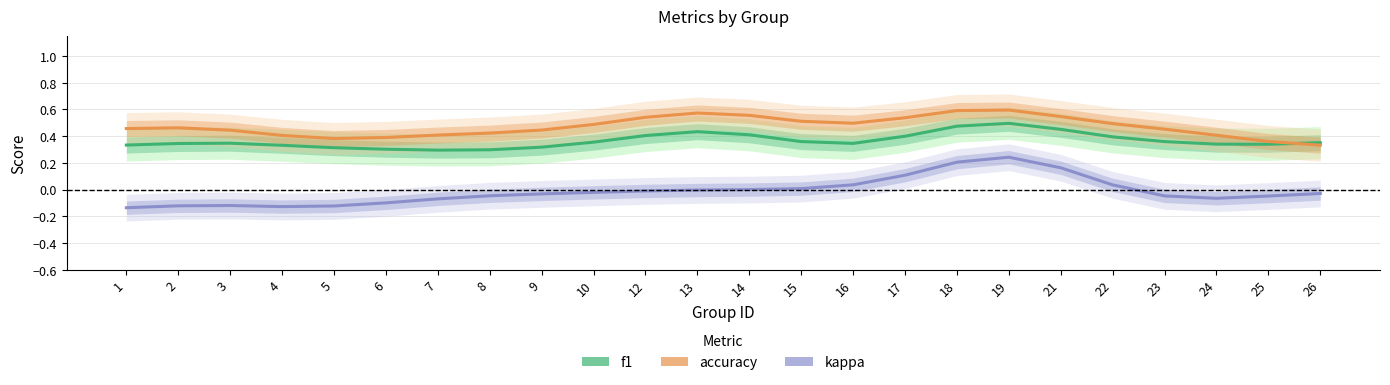

Between 7 and 9, which is larger?

9